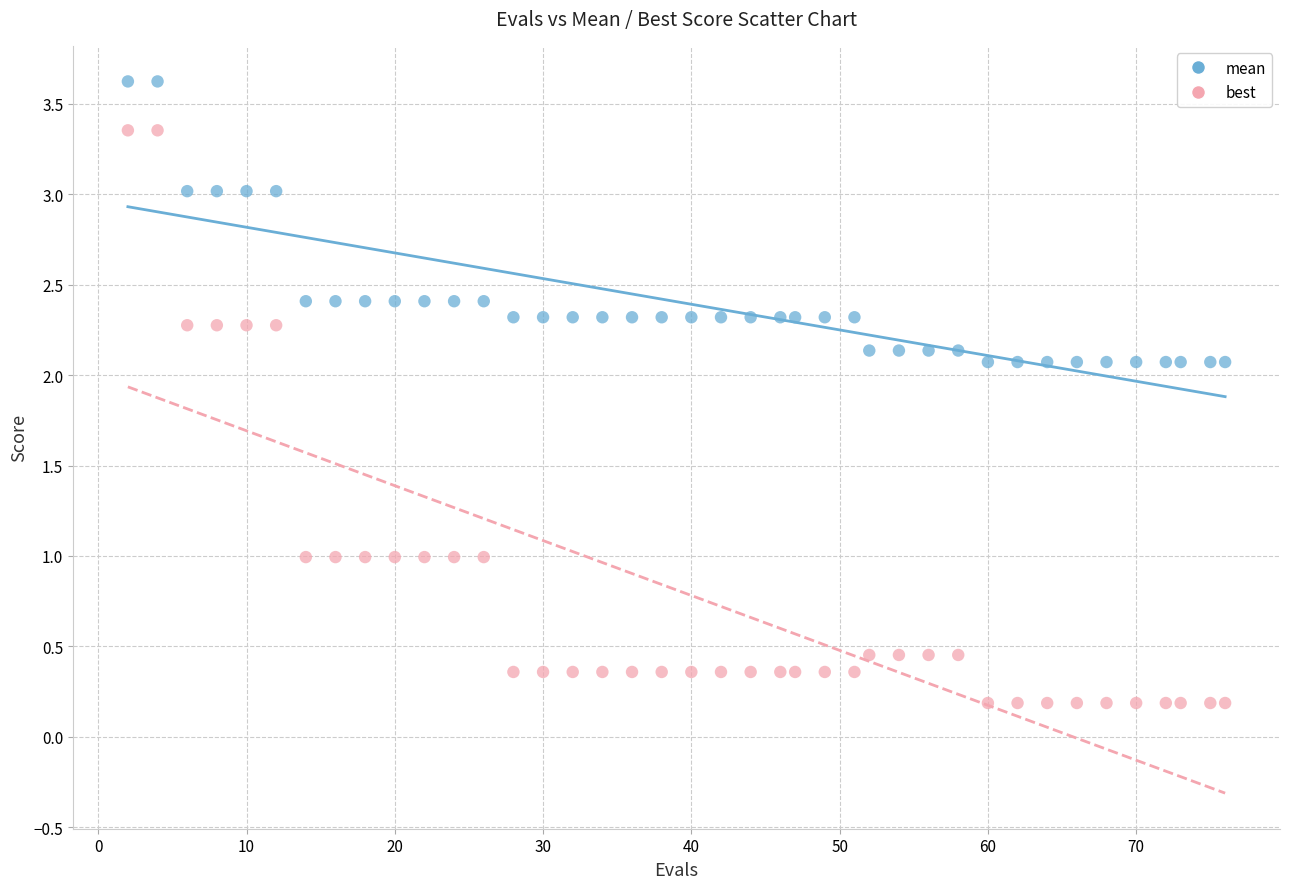

Across all data points, what is the range of X values (max minus min)?

74.0